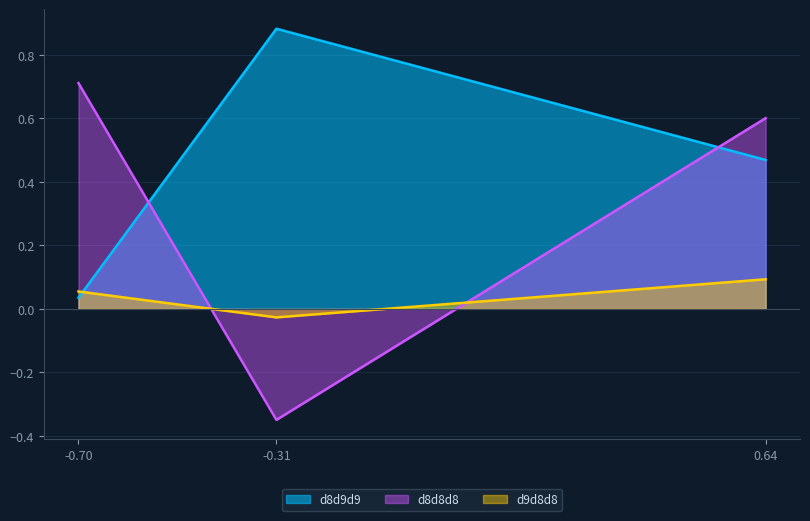

How many data points in d8d8d8 are above 0?

2